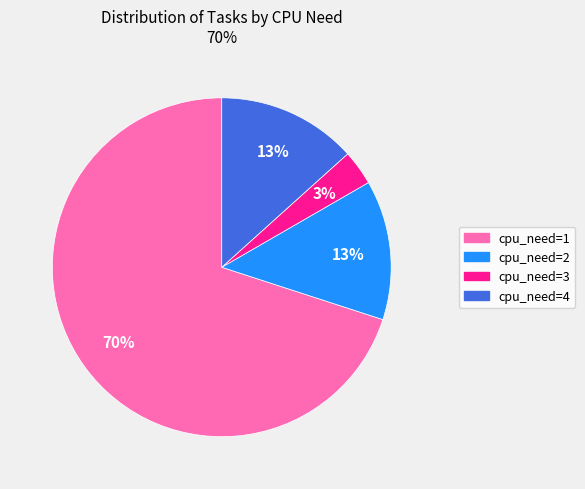

Is there a majority slice in this chart?

Yes